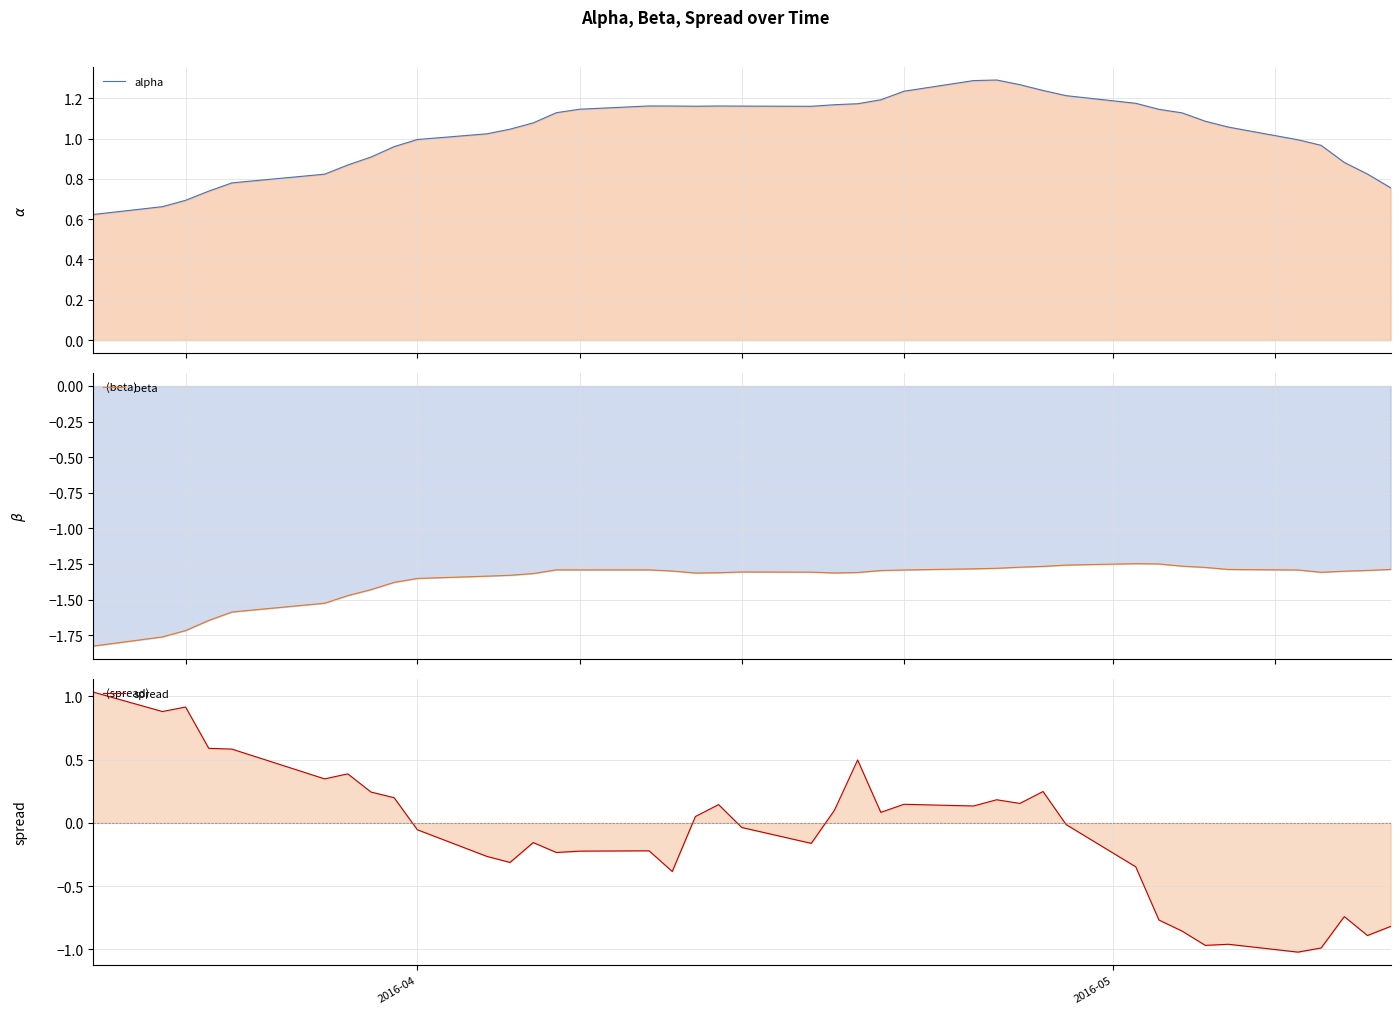

Reading right to left, list all the values displayed in this chart.

alpha: 0.8	0.8	0.9	1.0	1.0	1.1	1.1	1.1	1.1	1.2	1.2	1.2	1.3	1.3	1.3	1.2	1.2	1.2	1.2	1.2	1.2	1.2	1.2	1.2	1.2	1.1	1.1	1.1	1.0	1.0	1.0	1.0	0.9	0.9	0.8	0.8	0.7	0.7	0.7	0.6
beta: -1.3	-1.3	-1.3	-1.3	-1.3	-1.3	-1.3	-1.3	-1.3	-1.2	-1.3	-1.3	-1.3	-1.3	-1.3	-1.3	-1.3	-1.3	-1.3	-1.3	-1.3	-1.3	-1.3	-1.3	-1.3	-1.3	-1.3	-1.3	-1.3	-1.3	-1.4	-1.4	-1.4	-1.5	-1.5	-1.6	-1.6	-1.7	-1.8	-1.8
spread: -0.8	-0.9	-0.7	-1.0	-1.0	-1.0	-1.0	-0.9	-0.8	-0.3	-0.0	0.2	0.2	0.2	0.1	0.1	0.1	0.5	0.1	-0.2	-0.0	0.1	0.1	-0.4	-0.2	-0.2	-0.2	-0.2	-0.3	-0.3	-0.1	0.2	0.2	0.4	0.3	0.6	0.6	0.9	0.9	1.0